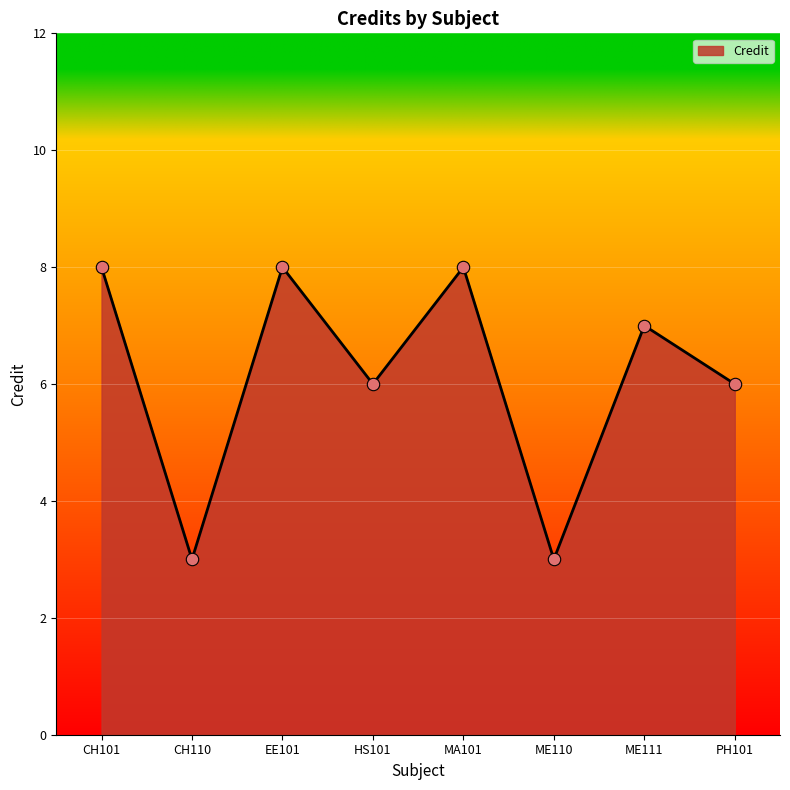

What is the ratio of the value at ME110 to the value at CH101?

0.4